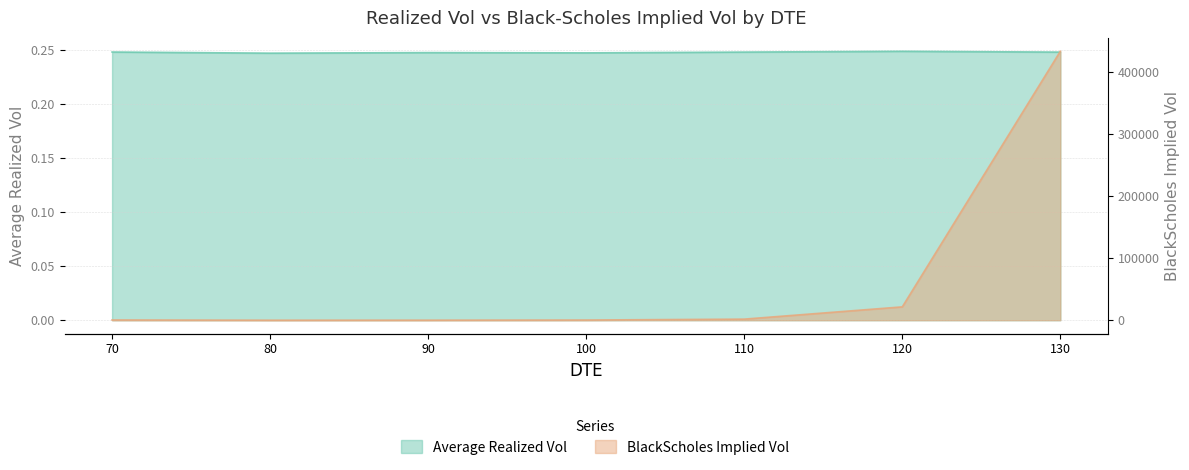

Reading right to left, transcribe all the data shown in this chart.

Average Realized Vol: 0.2	0.2	0.2	0.2	0.2	0.2	0.2
BlackScholes Implied Vol: 432818.9	21484.9	1751.6	287.2	70.9	25.5	384.0